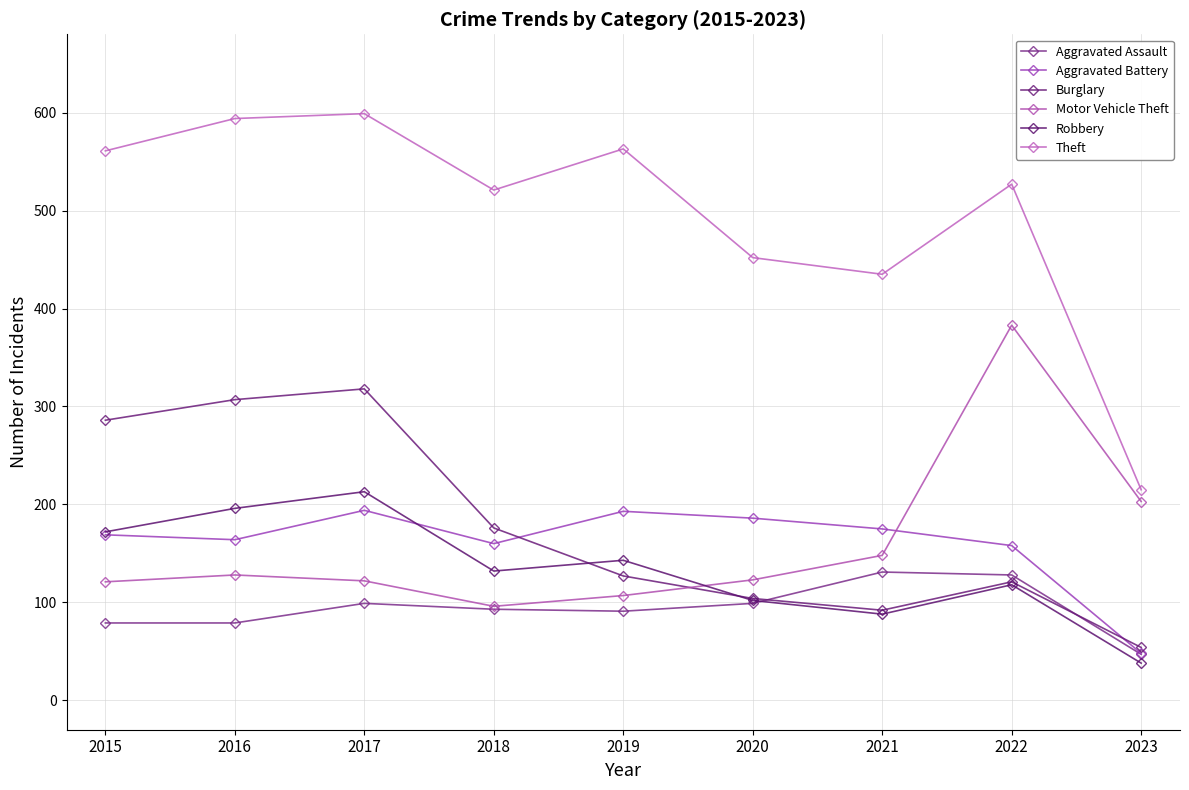

What is the difference between the Motor Vehicle Theft values at 2023 and 2016?

75